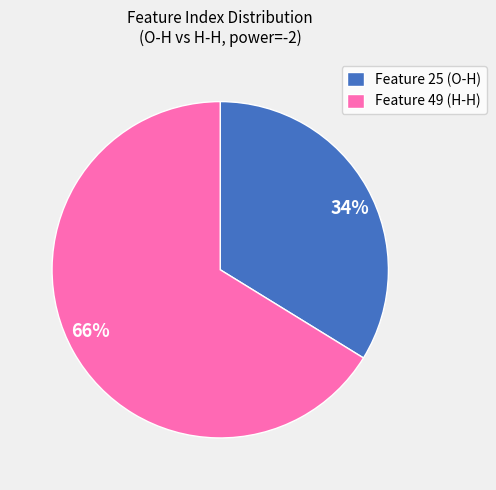

To the nearest percent, what is the average slice percentage?

50%